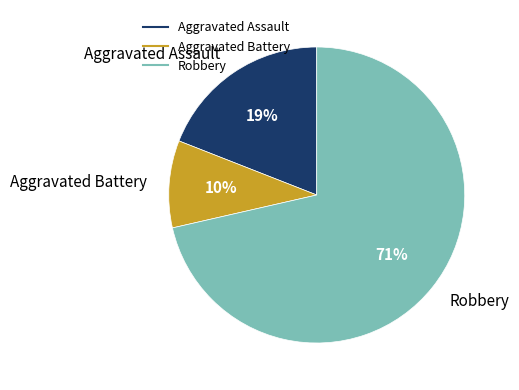

Is there a majority slice in this chart?

Yes